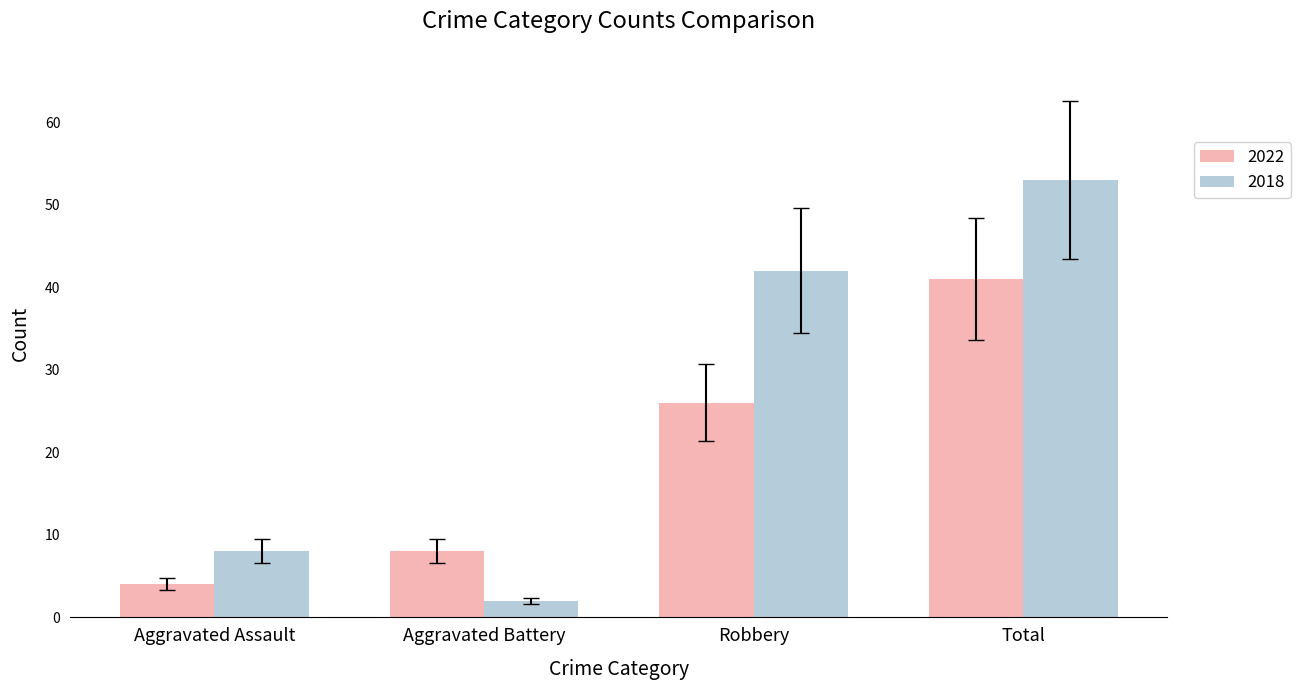

Is it true that 2022 equals 1.9 at Aggravated Assault?

False